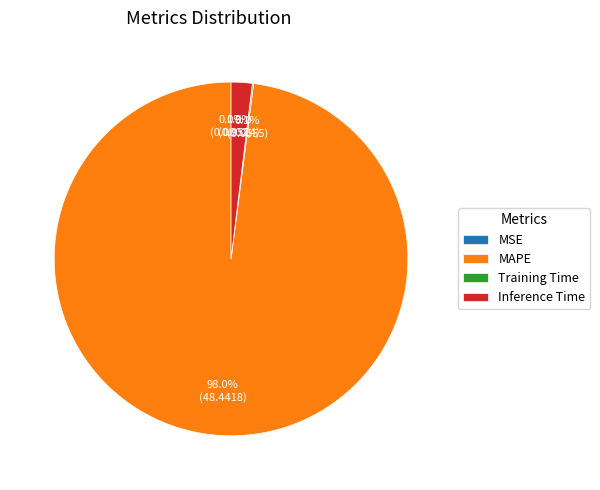

What is the majority slice?

MAPE